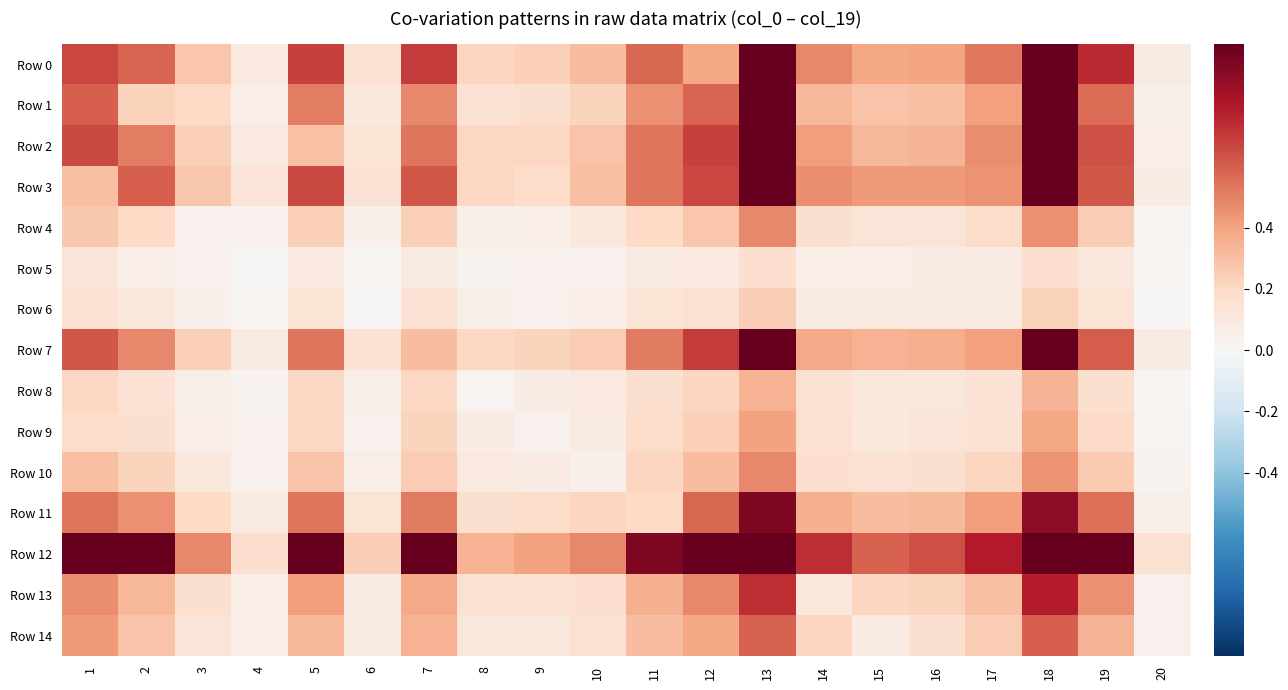

What is the maximum value shown in the chart?

1.0